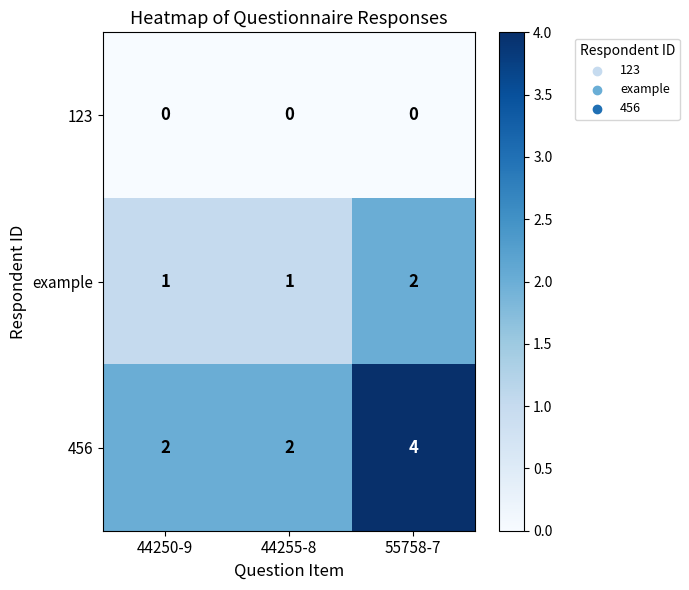

The value of 456 at 44250-9 is 2. True or false?

True